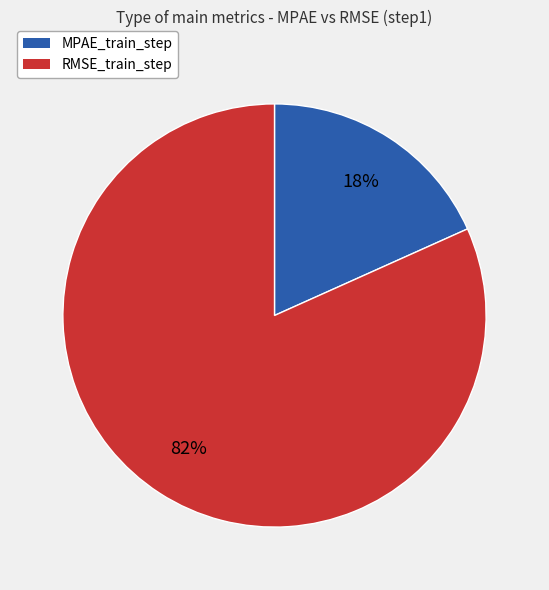

To the nearest percent, what is the average slice percentage?

50%